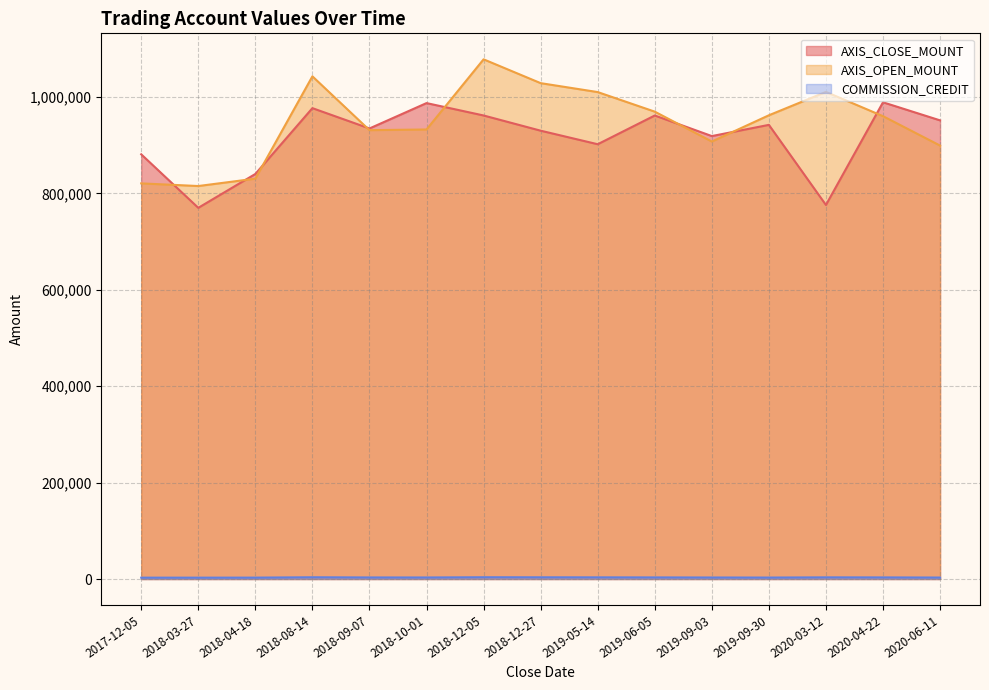

Which series has the largest range (max minus min)?

AXIS_OPEN_MOUNT